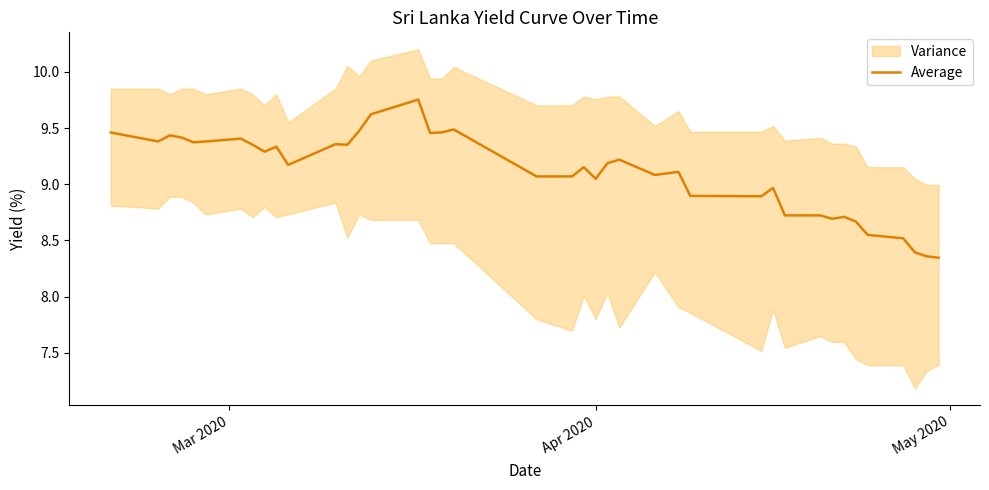

The chart shows a value of 4.1 at 21. True or false?

False